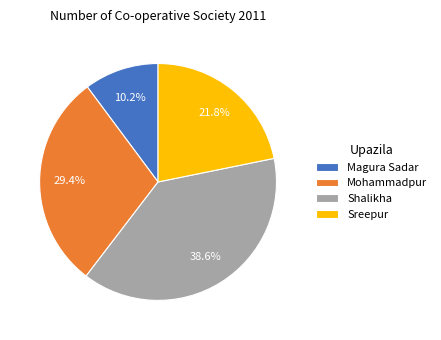

To the nearest percent, what is the difference between the largest and smallest slice percentages?

28%